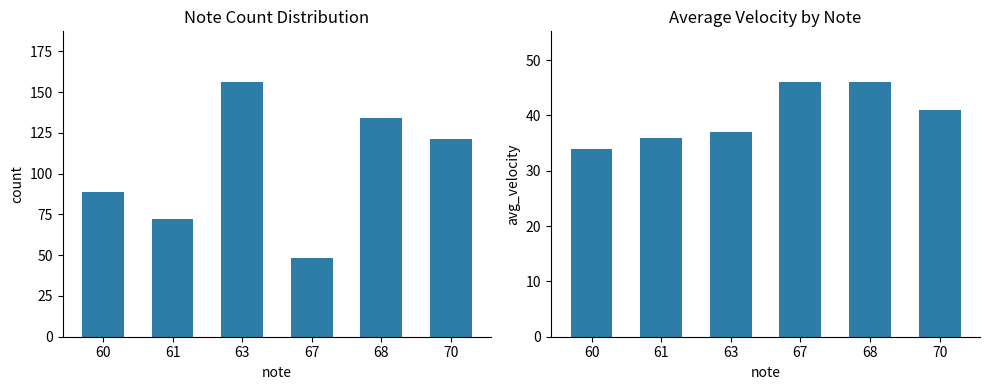

At which label does count first exceed 121?

63